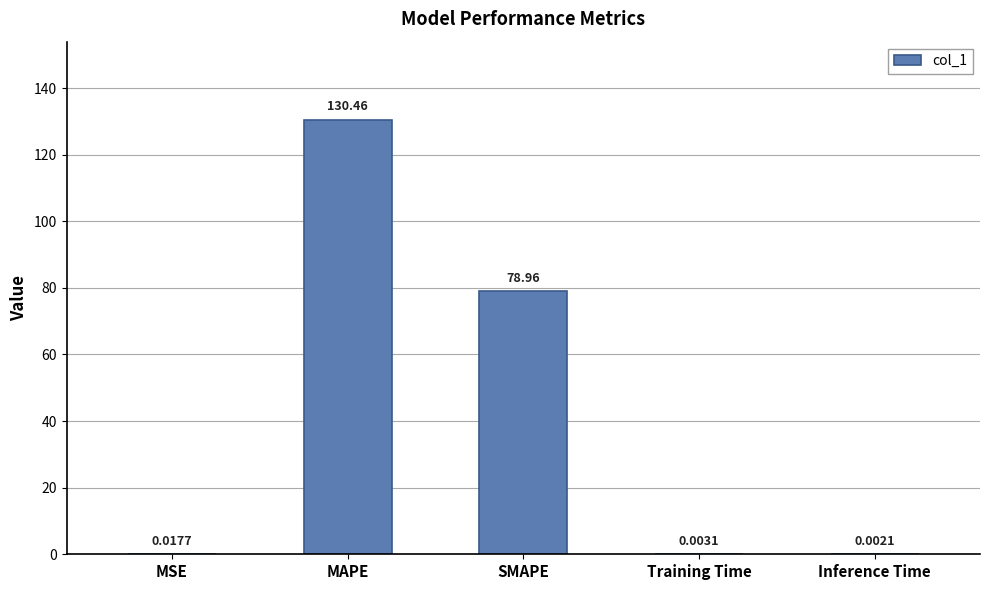

What is the sum of the values at MAPE and MSE?

130.5